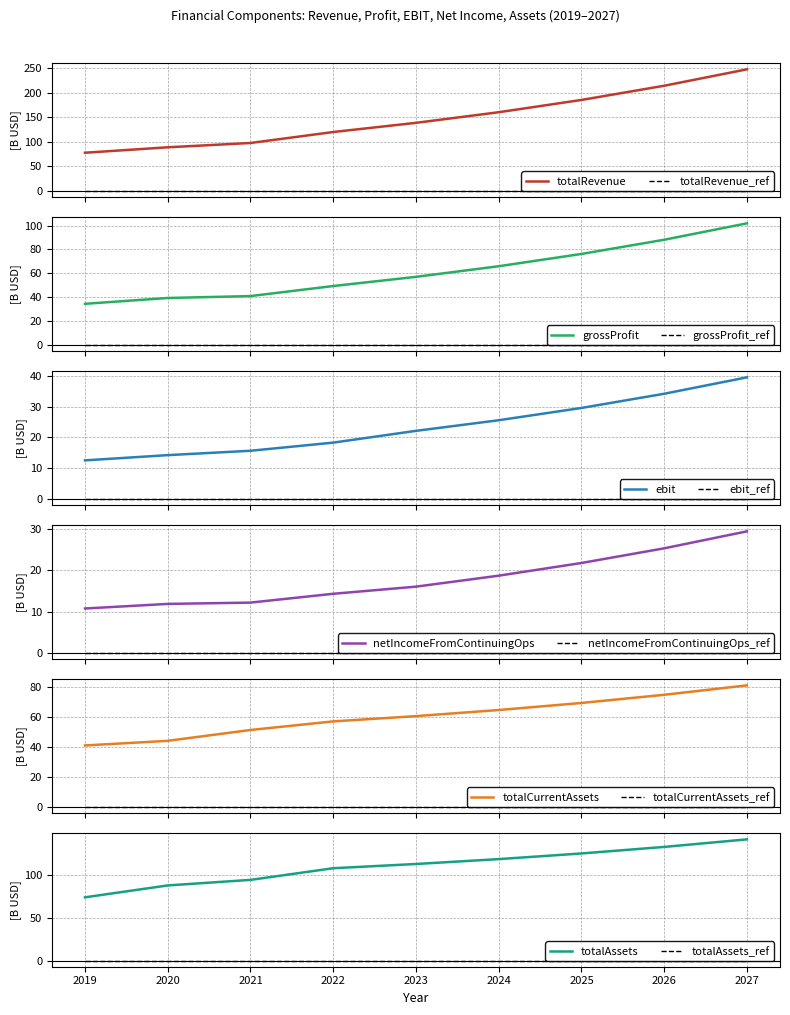

Rank the categories by netIncomeFromContinuingOps value from highest to lowest.

2027, 2026, 2025, 2024, 2023, 2022, 2021, 2020, 2019